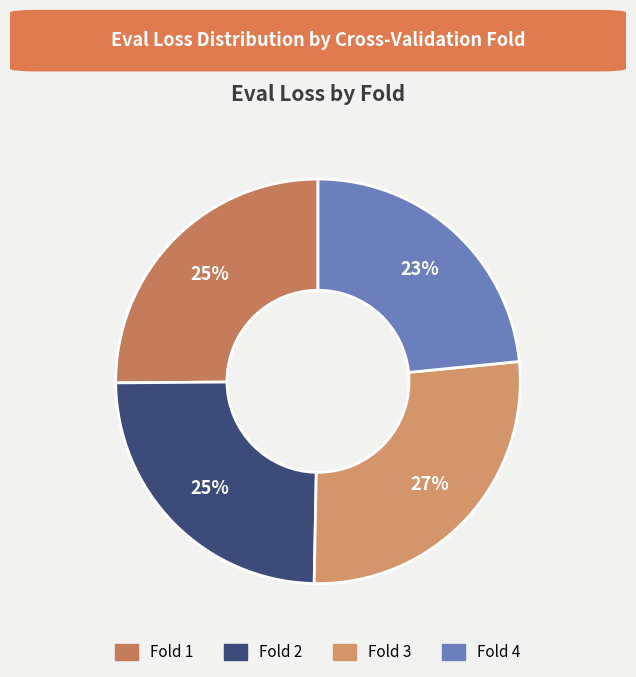

Combined, do Fold 1 and Fold 4 account for over 50%?

No